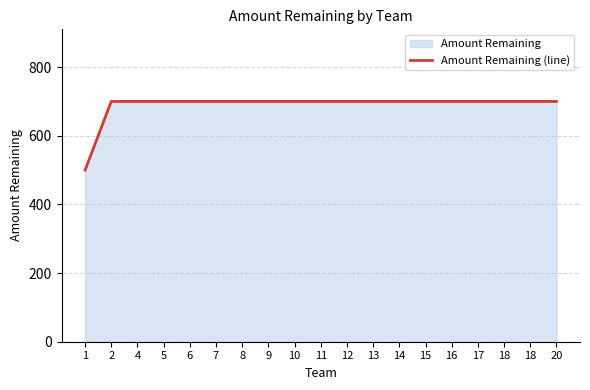

What is the smallest value displayed?

500